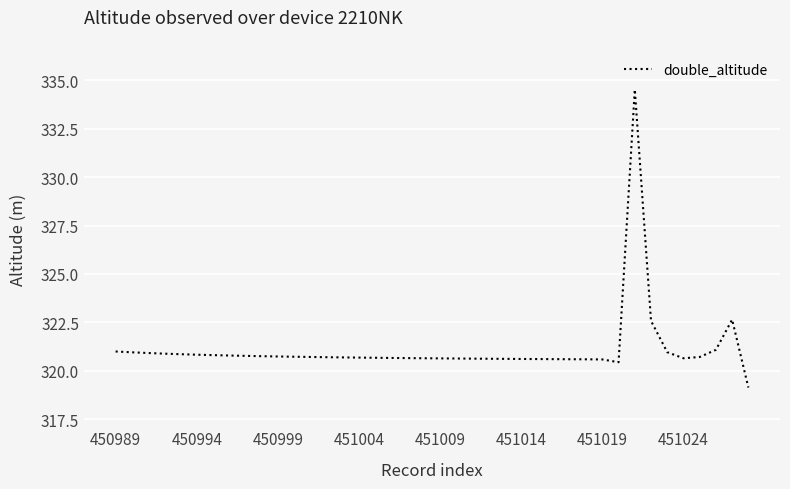

What is the difference between the maximum and minimum values?

15.4